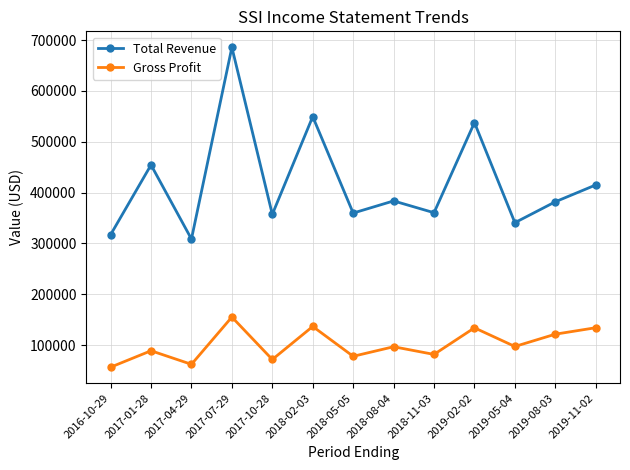

What is the difference between the maximum and second lowest values in the Gross Profit series?

93000